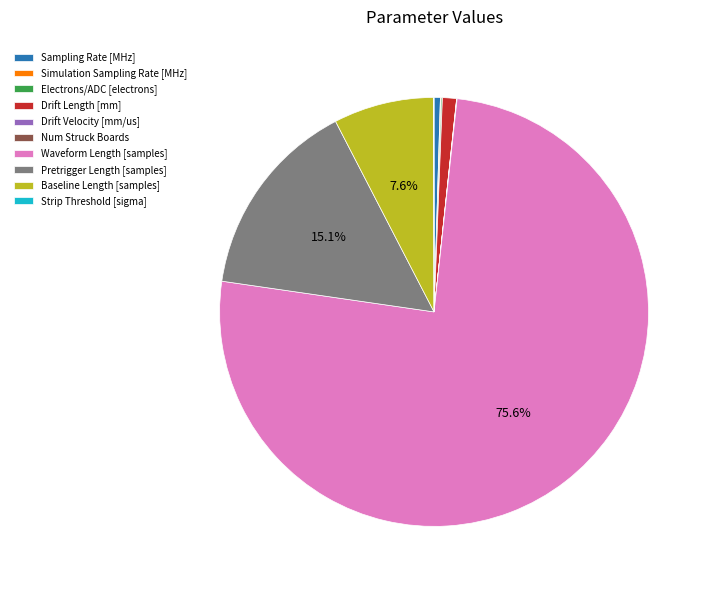

To the nearest percent, what is the difference between the largest and smallest slice percentages?

76%